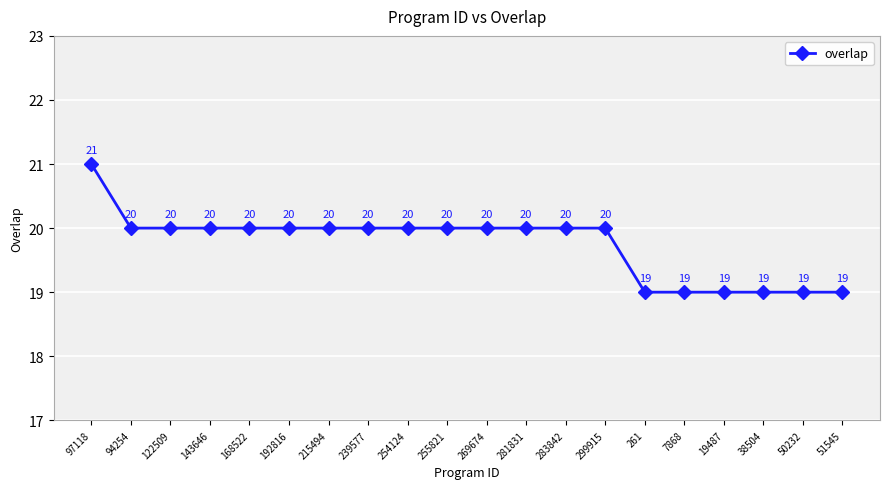

What is the minimum value shown in the chart?

19